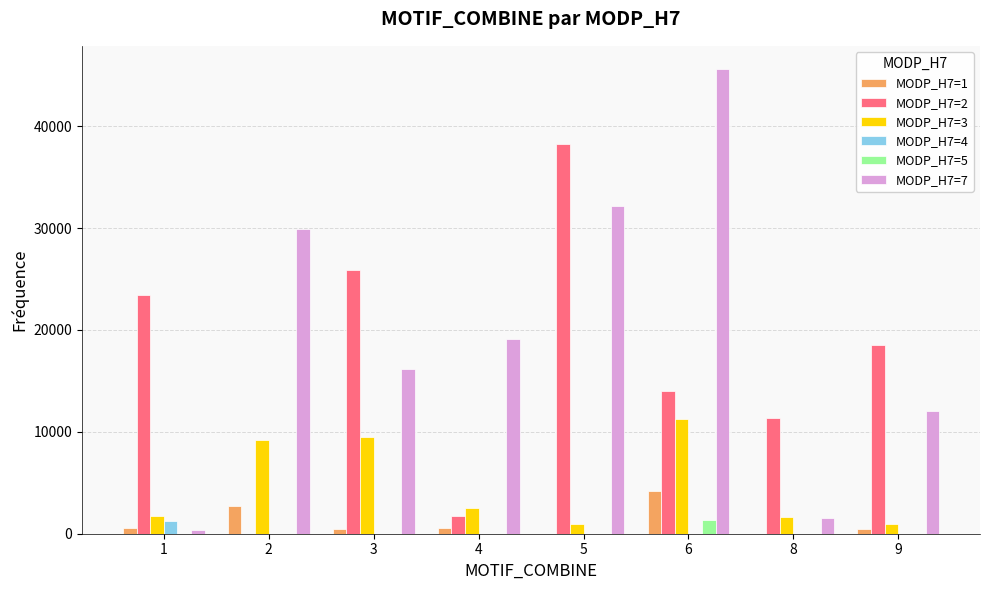

What is the sum of the MODP_H7=7 values at 9 and 5?

44229.4